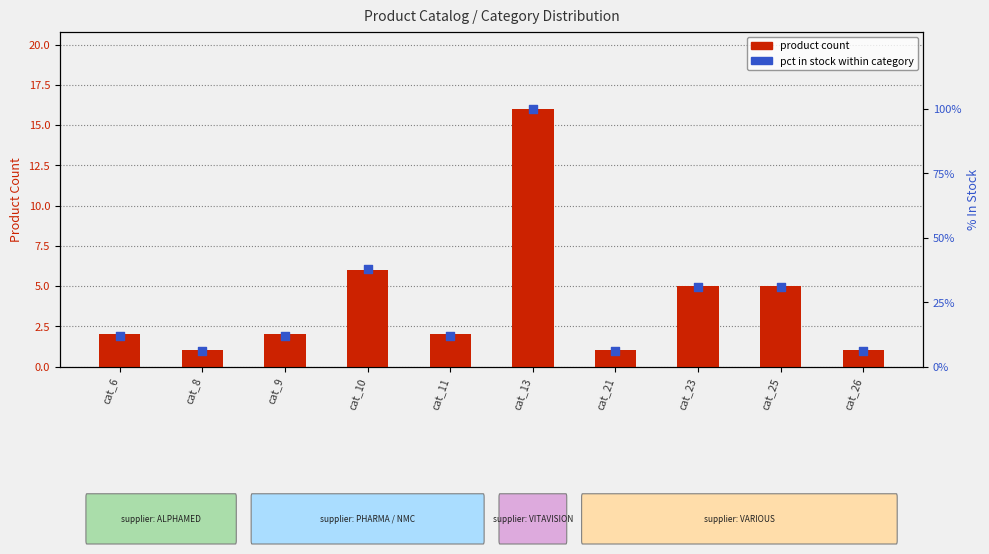

At how many categories does at least one series exceed 42?

1